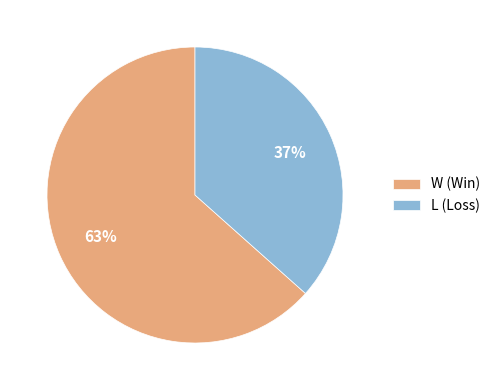

Between W (Win) and L (Loss), which is larger?

W (Win)